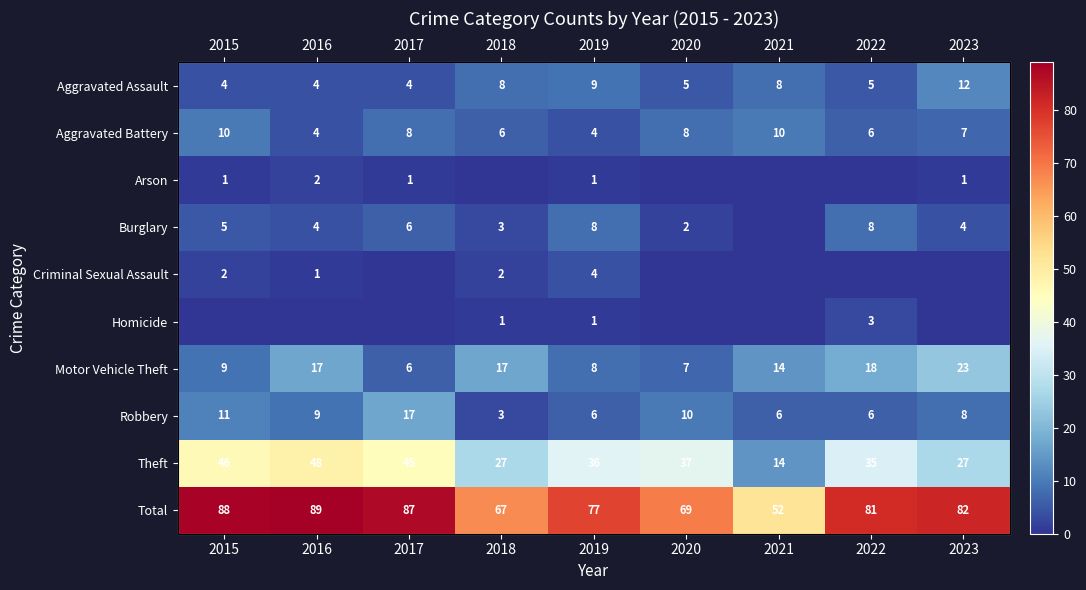

How many Homicide values are between 0 and 1?

8